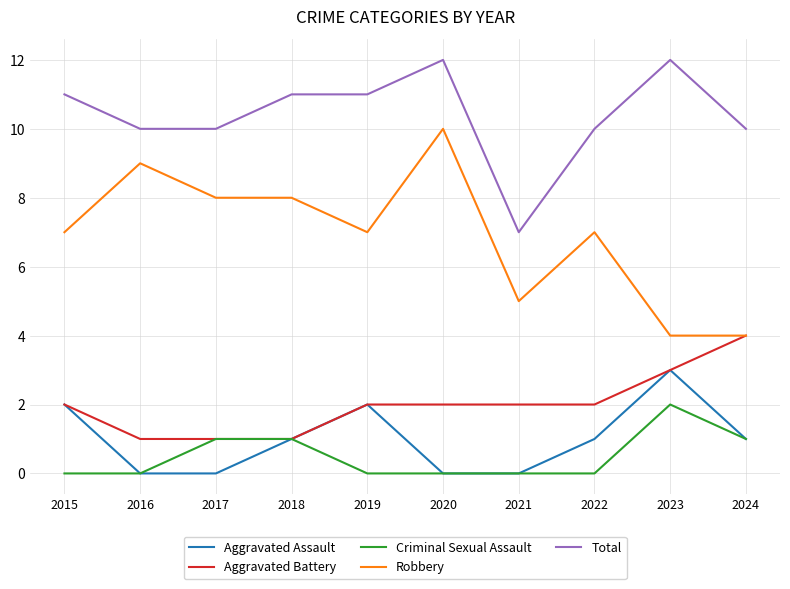

Rank the series by their maximum value, from lowest to highest.

Criminal Sexual Assault, Aggravated Assault, Aggravated Battery, Robbery, Total